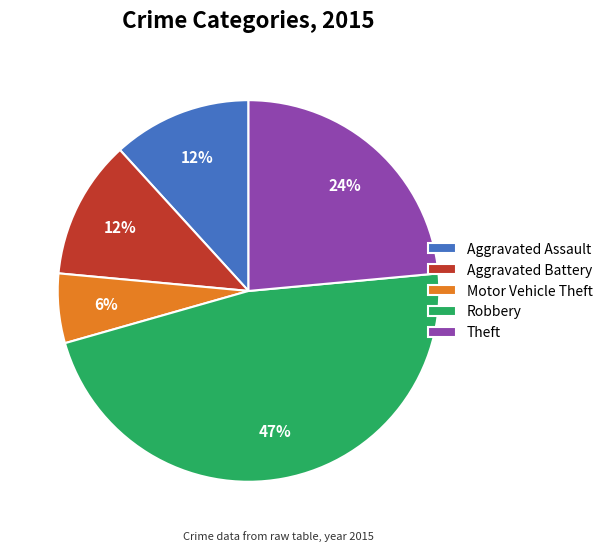

What is the ratio of the value at Motor Vehicle Theft to the value at Aggravated Battery?

0.5